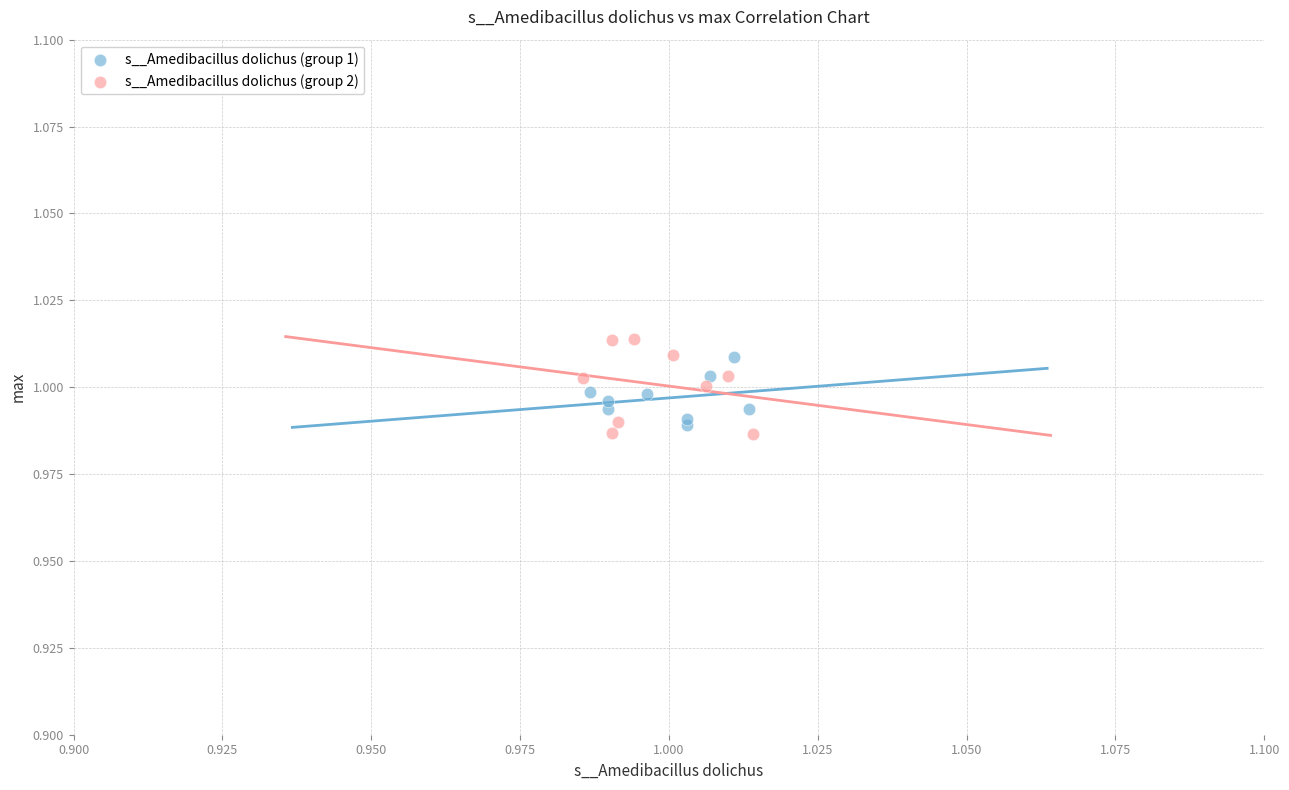

Which series has the widest spread of Y values?

s__Amedibacillus dolichus (group 2)